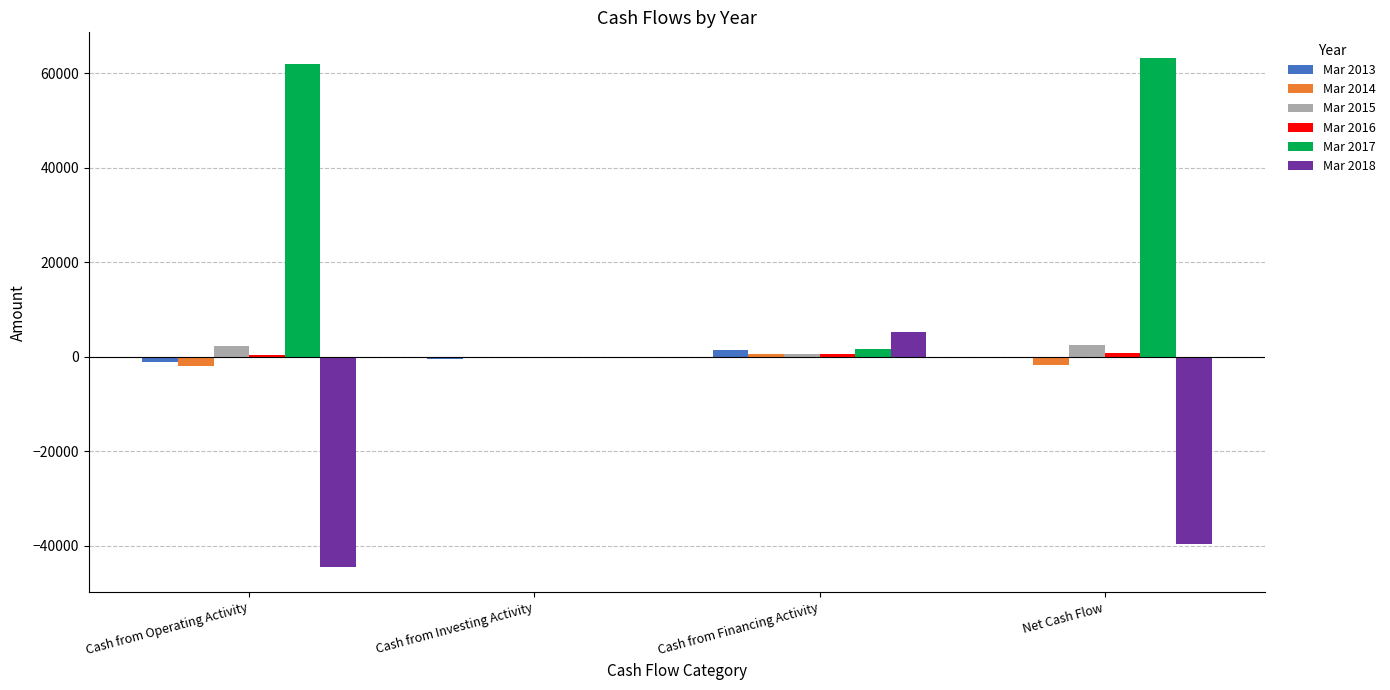

What is the sum of all Mar 2013 values?

-69